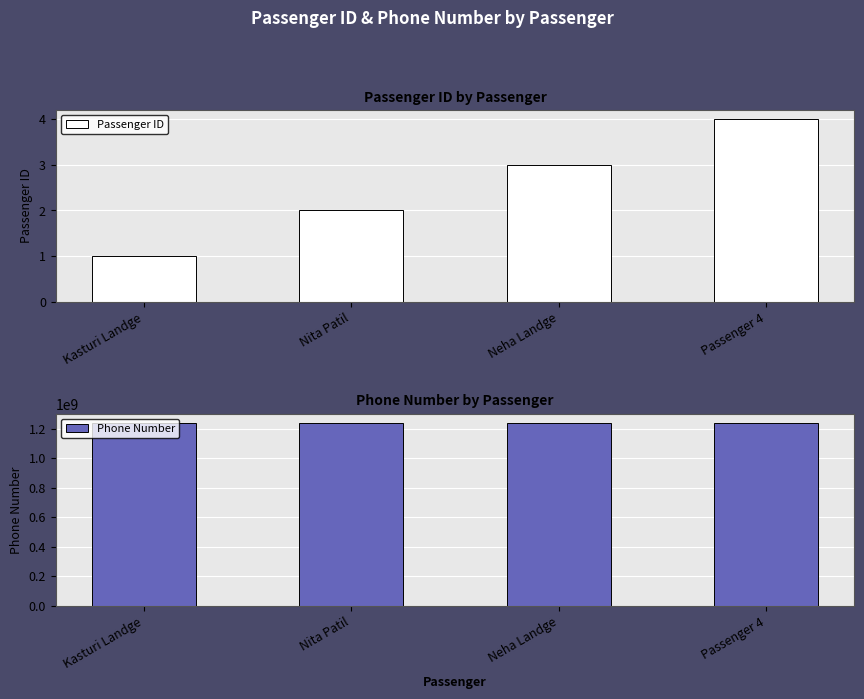

Is it true that Passenger ID equals 4 at Passenger 4?

True